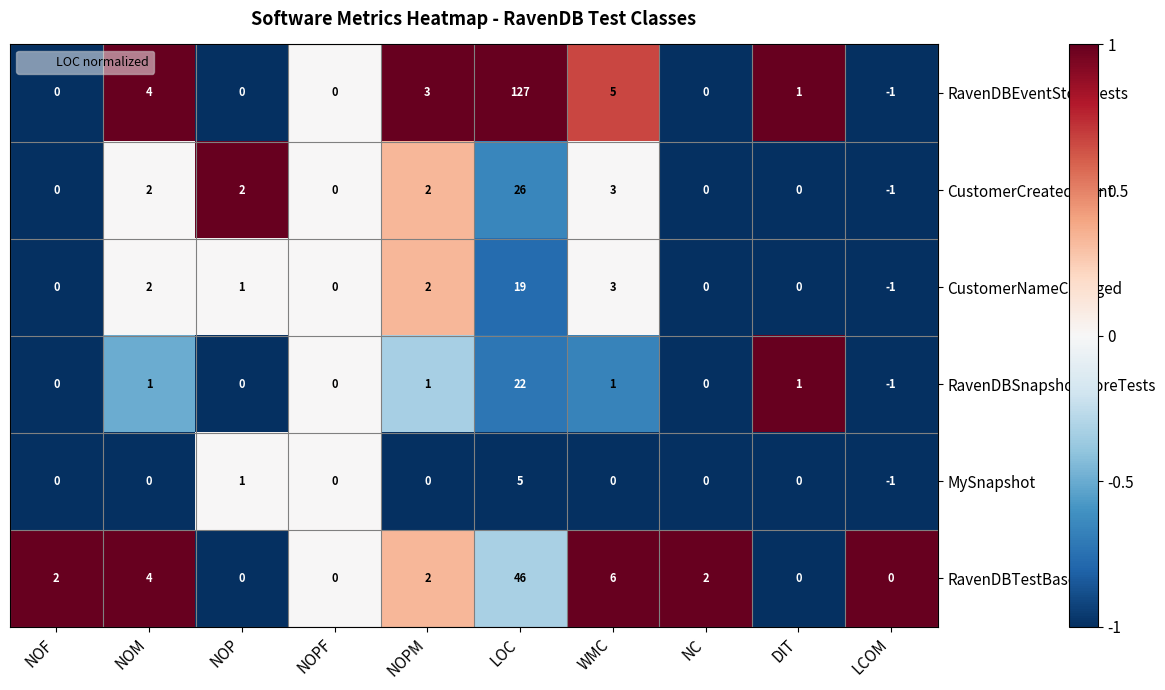

List the series in order of their peak value, highest first.

RavenDBEventStoreTests, RavenDBTestBase, CustomerCreatedEvent, RavenDBSnapshotStoreTests, CustomerNameChanged, MySnapshot